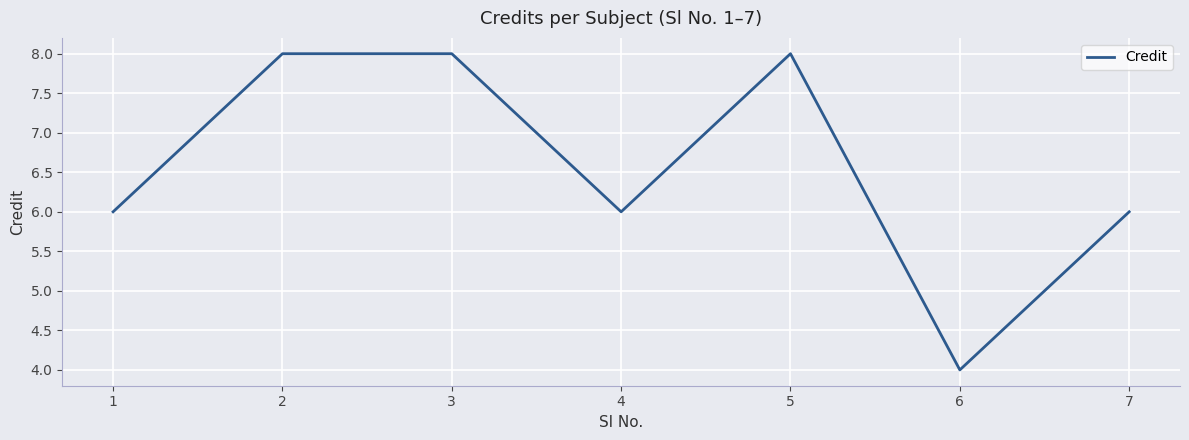

The value at 1 is 8. True or false?

False